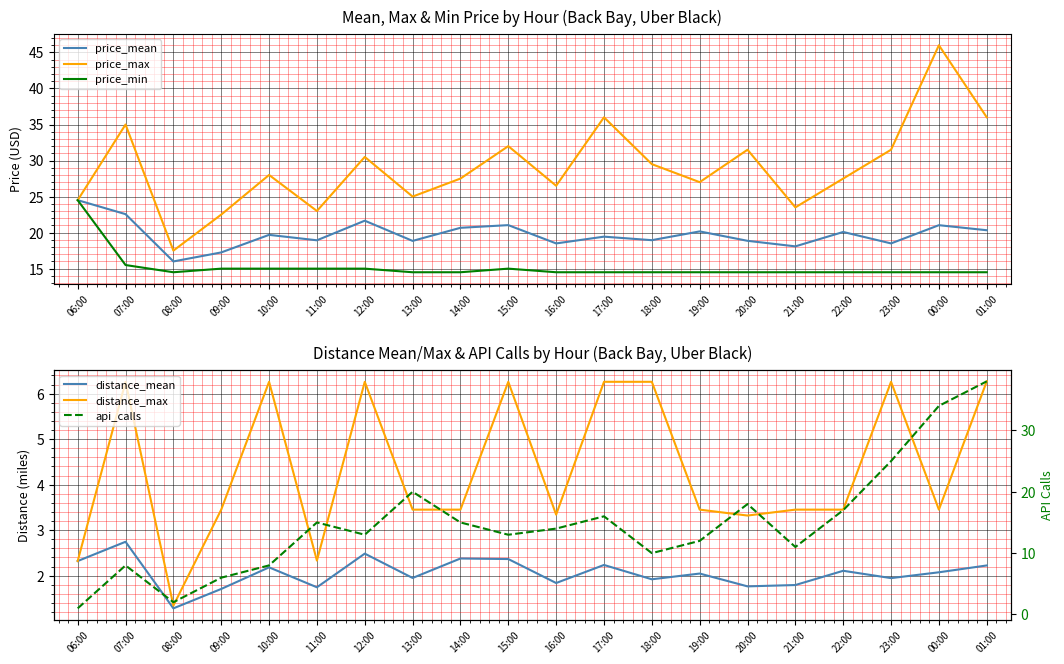

What is the value of the api_calls point at the 16th from the left?

11.0